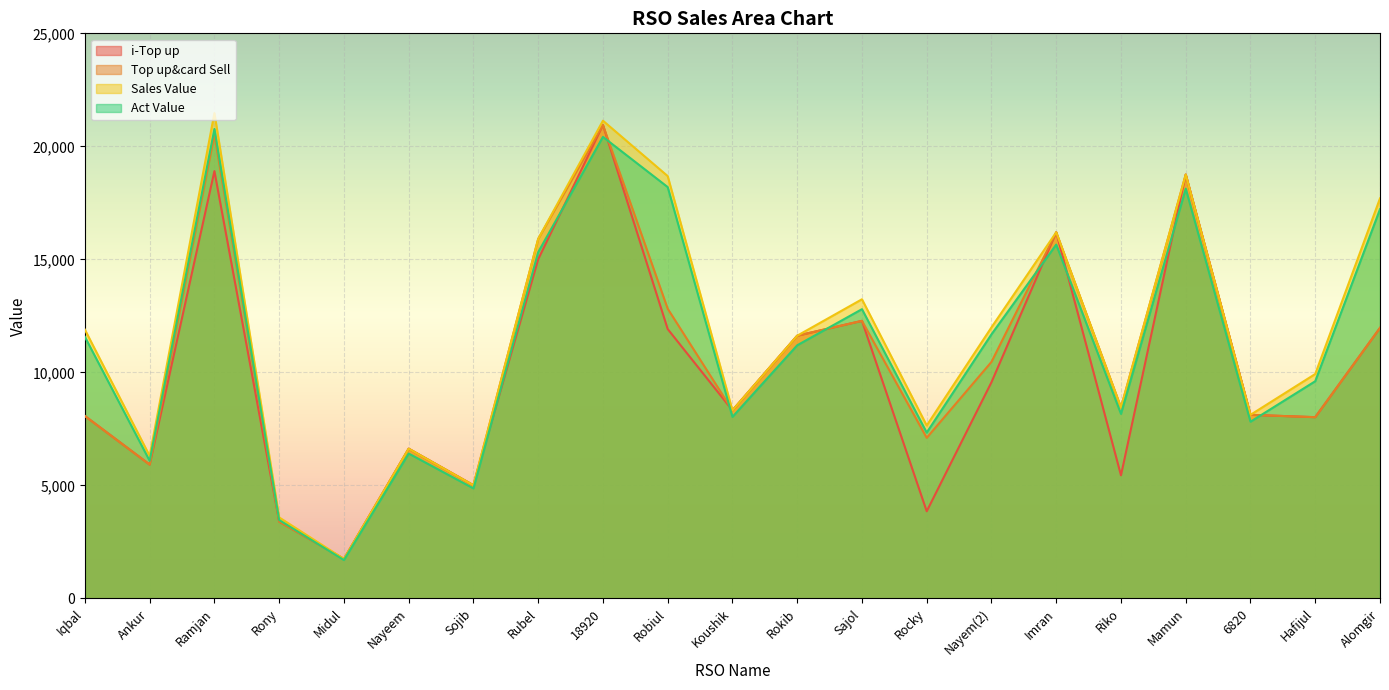

The Sales Value series shows 7653.0 at Rocky. True or false?

True